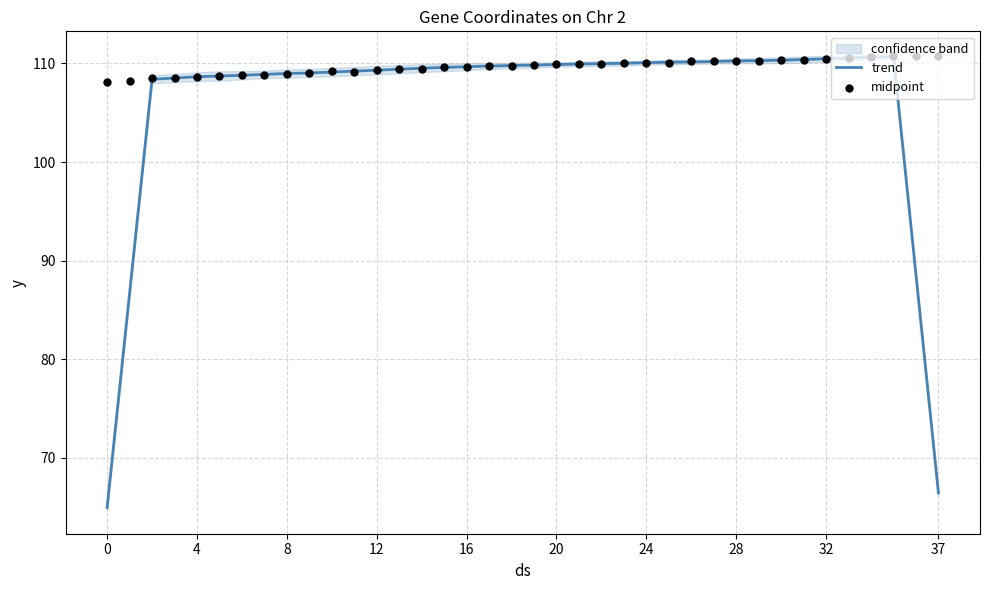

Which series contains the highest Y value?

midpoint